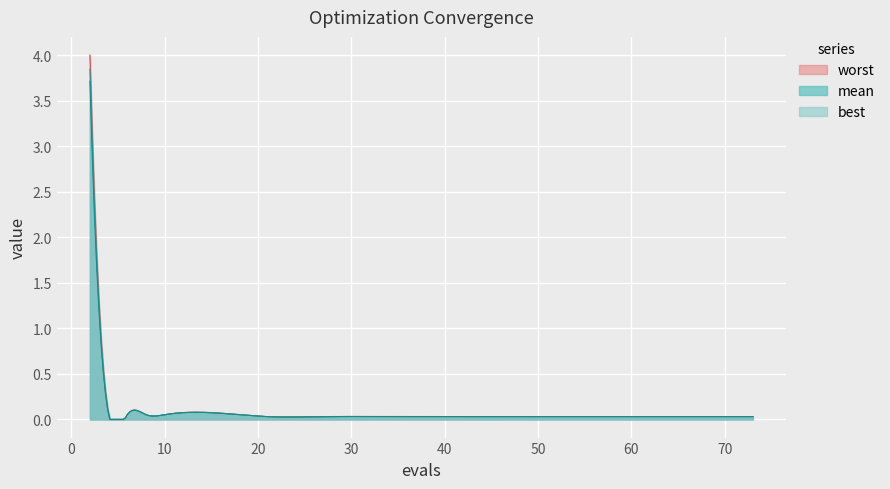

Rank the series by their average value, from lowest to highest.

best, mean, worst